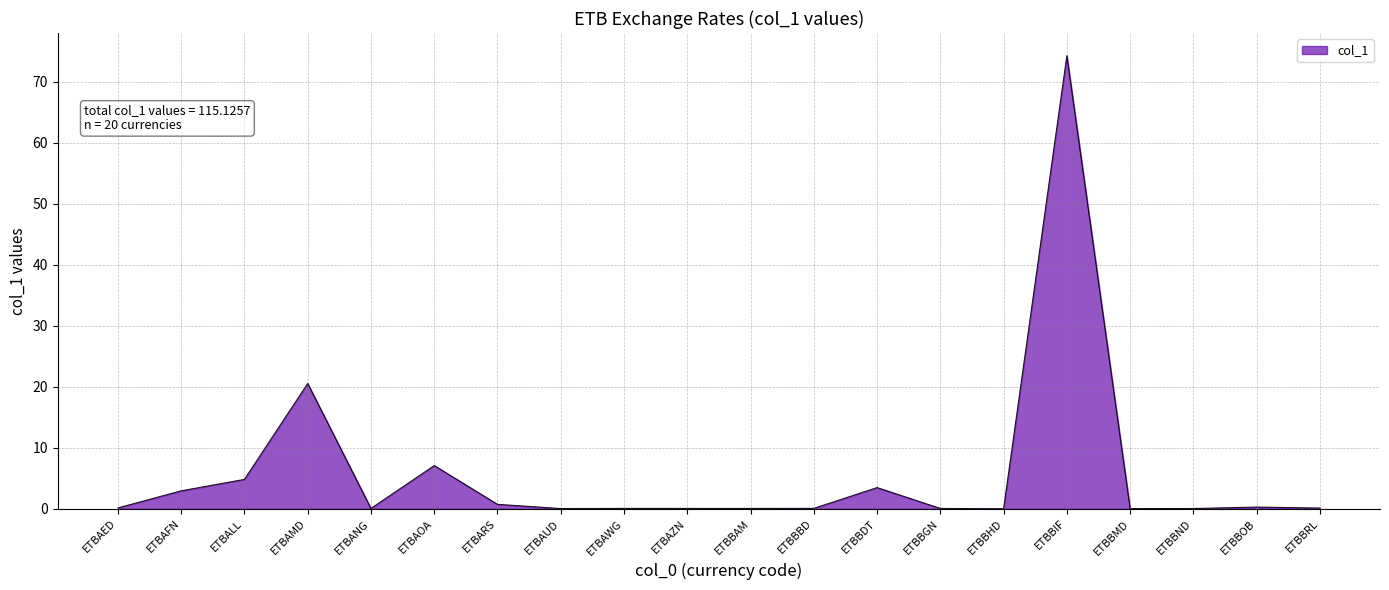

What is the sum of all values?

115.1